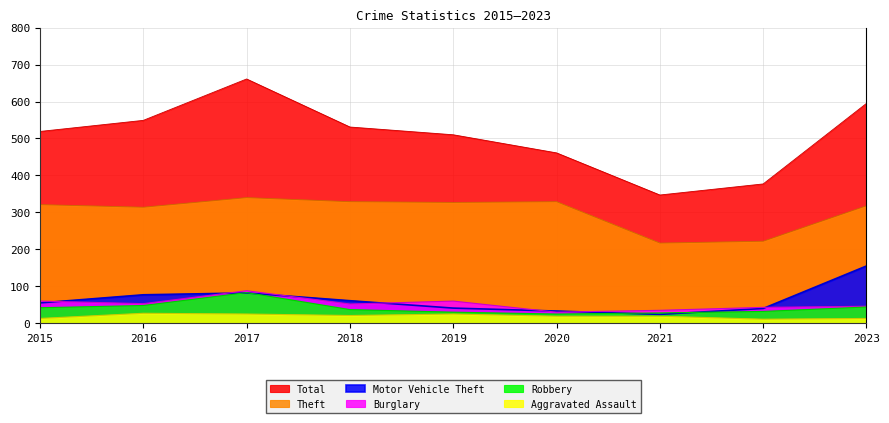

List the series in order of their peak value, highest first.

Total, Theft, Motor Vehicle Theft, Burglary, Robbery, Aggravated Assault